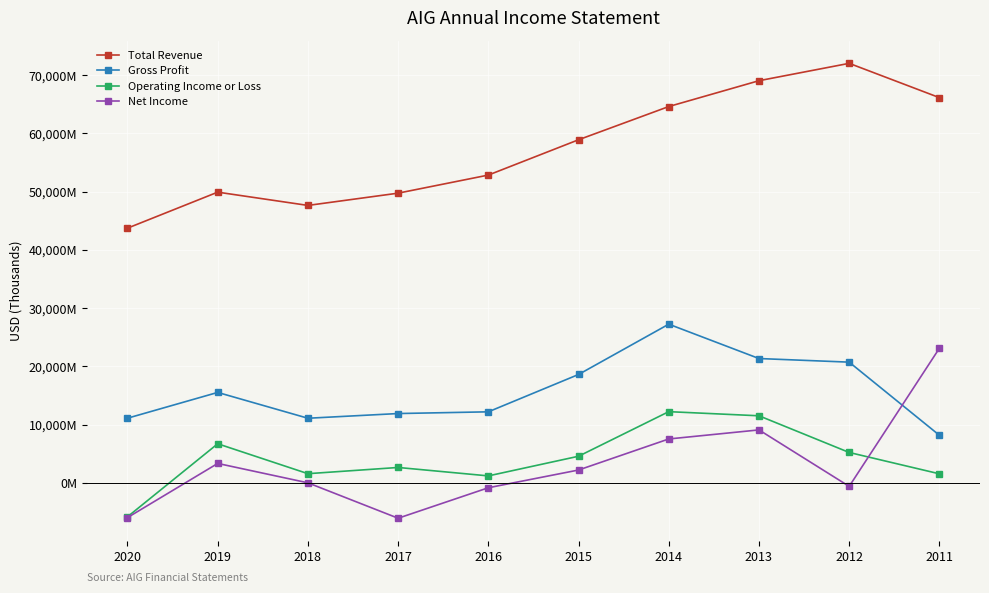

Is this an area chart (filled region under the line)?

No